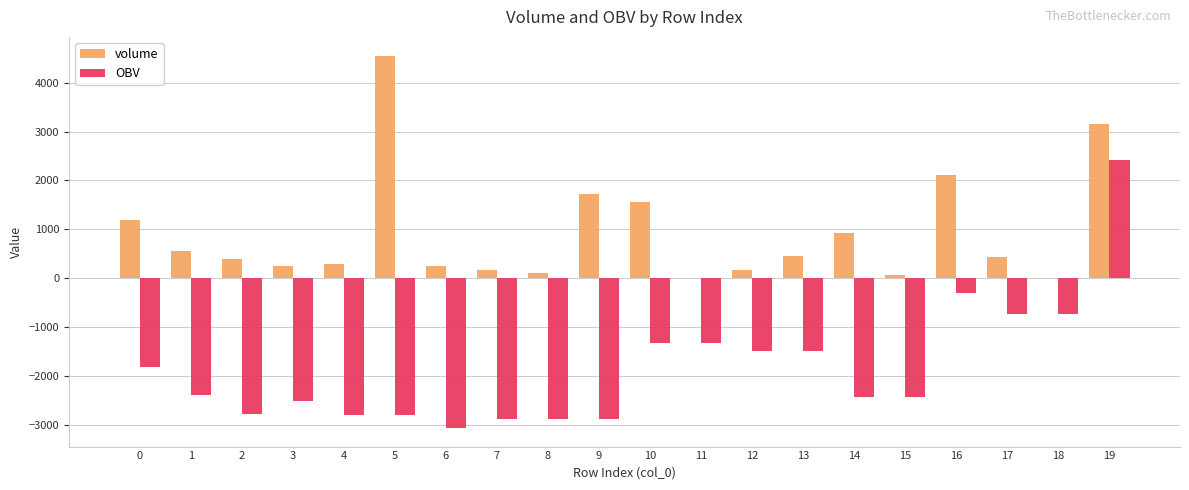

The value of volume at 1 is 563.2. True or false?

True